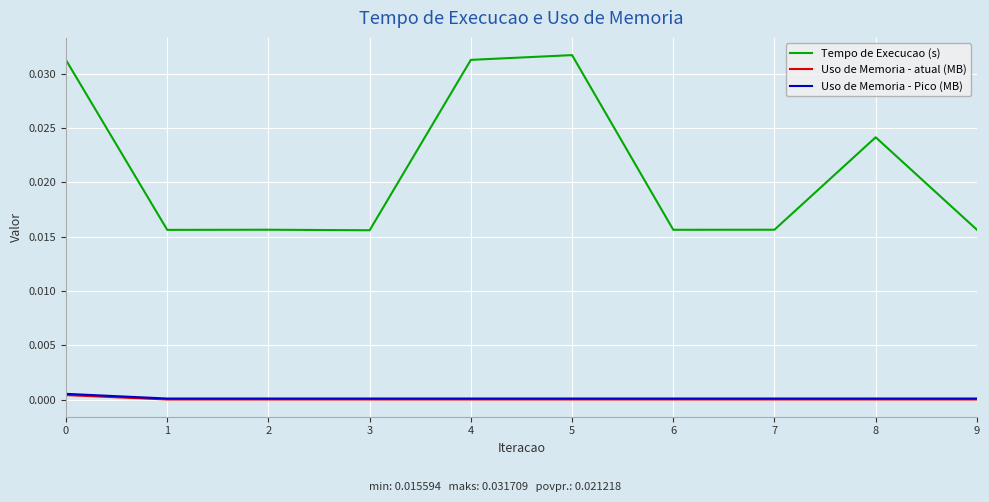

The Uso de Memoria - Pico (MB) series shows 0.0 at 5. True or false?

True